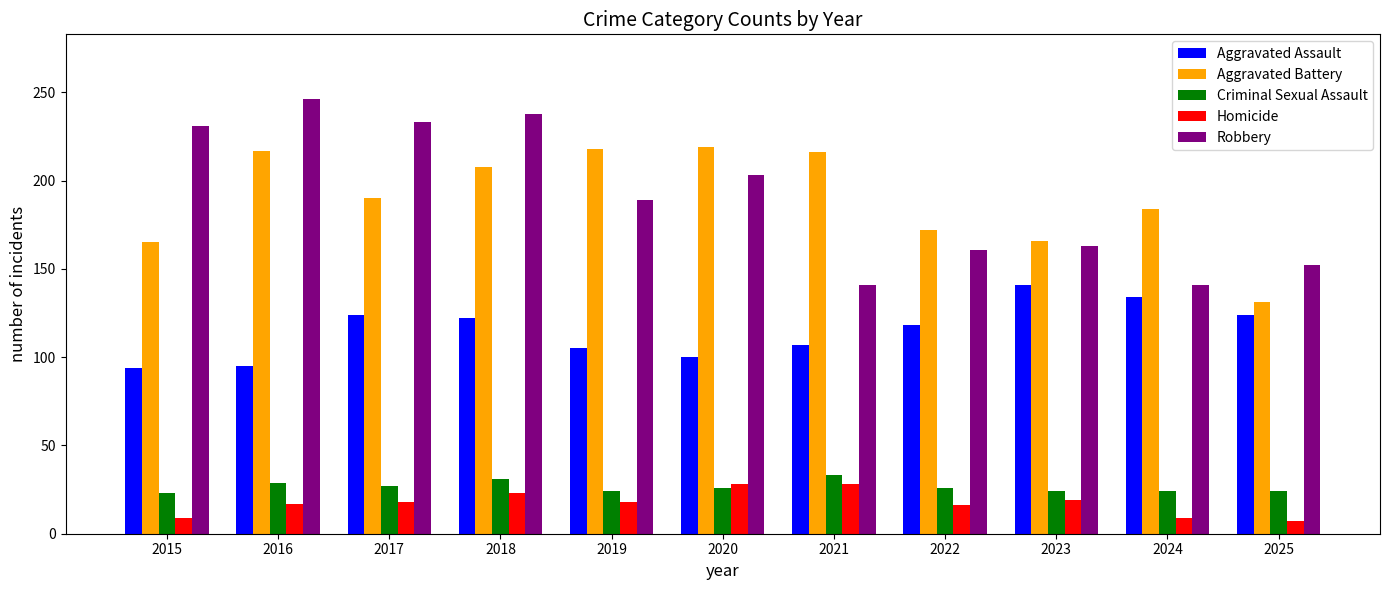

Are the bars grouped side by side (vs. stacked)?

Yes